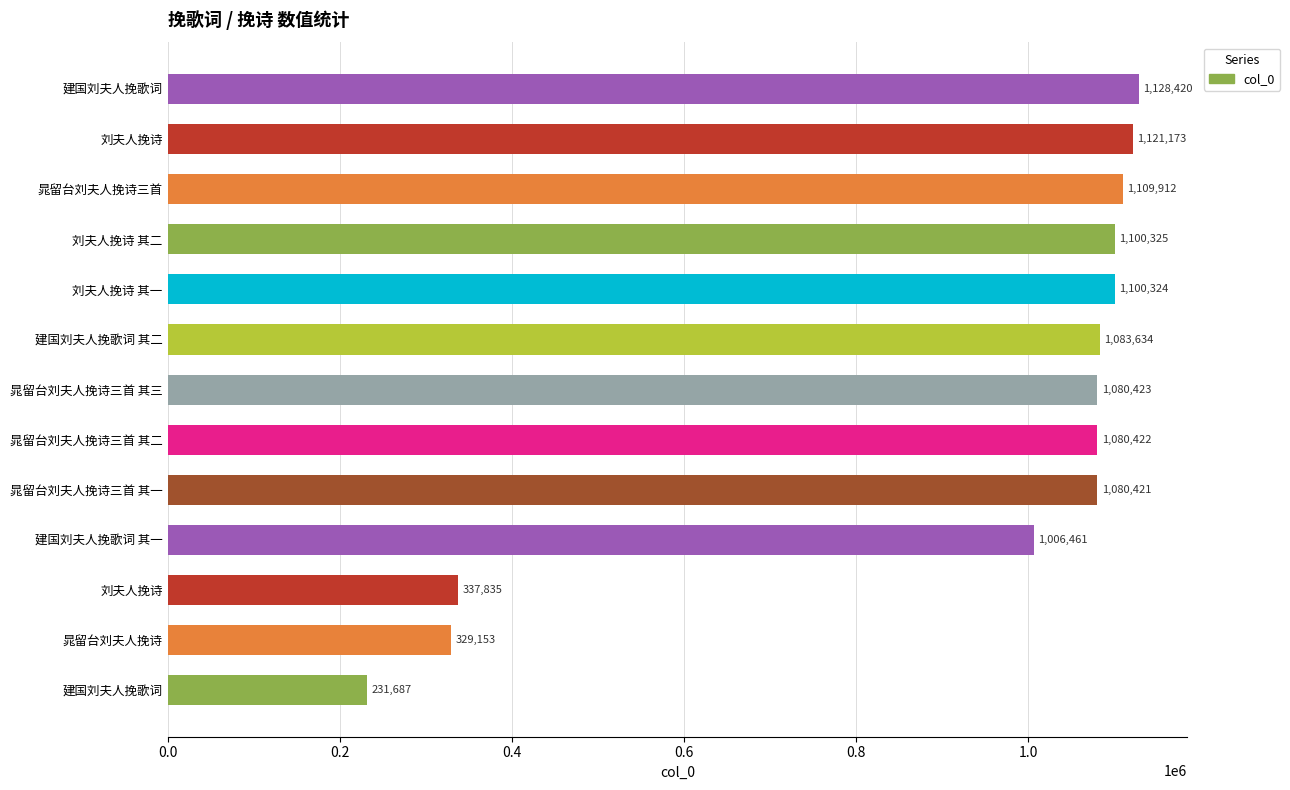

Does the chart contain any negative values?

No